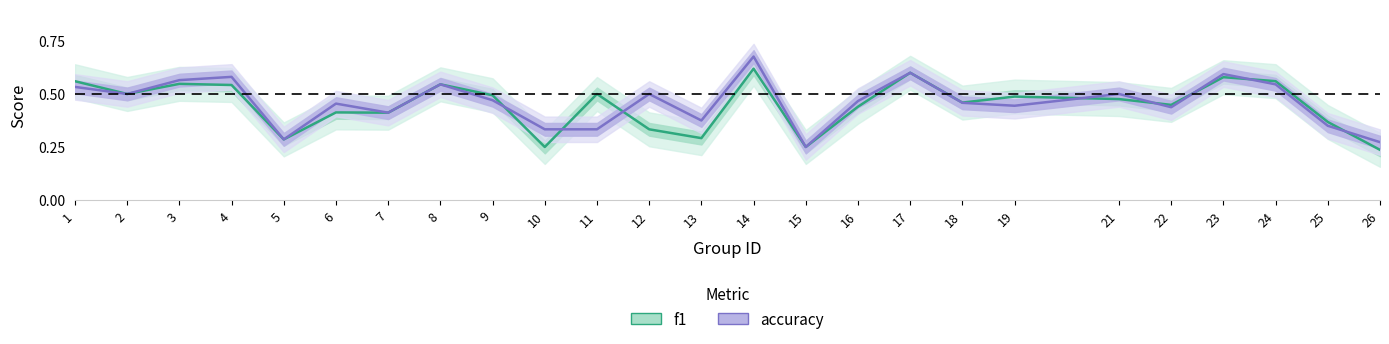

At which label is accuracy closest to 0?

15